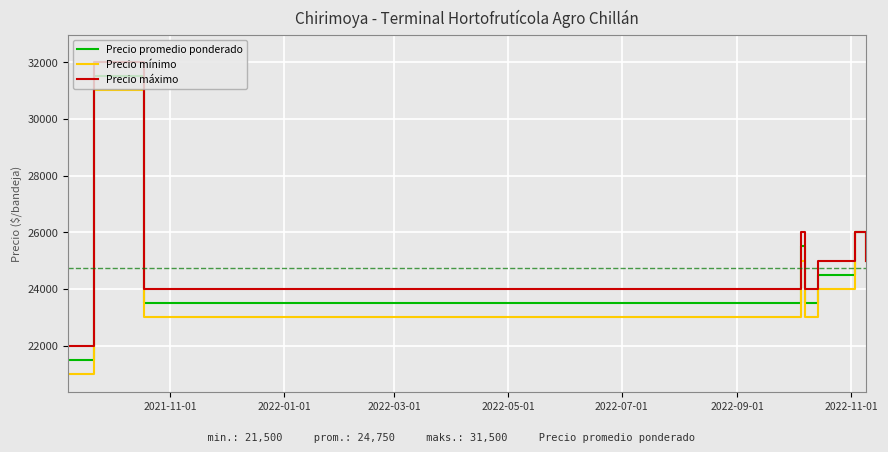

What is the greatest value displayed?

32000